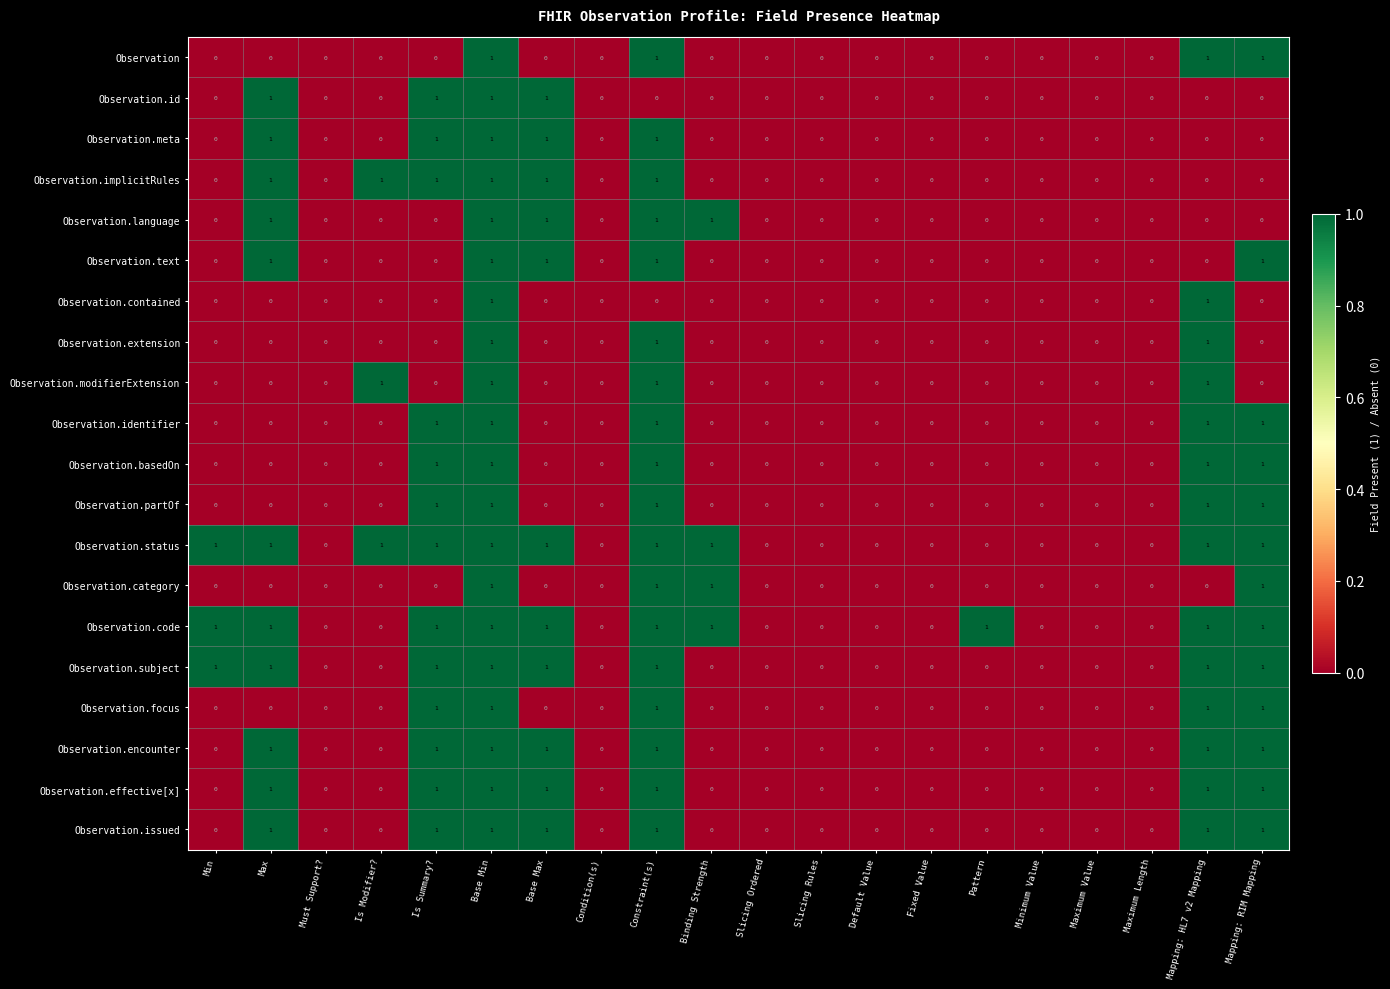

At which category is the sum across all series the highest?

Base Min